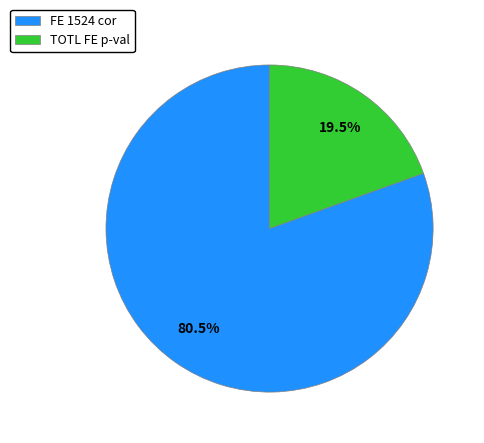

Do FE 1524 cor and TOTL FE p-val together represent more than half of the pie?

Yes